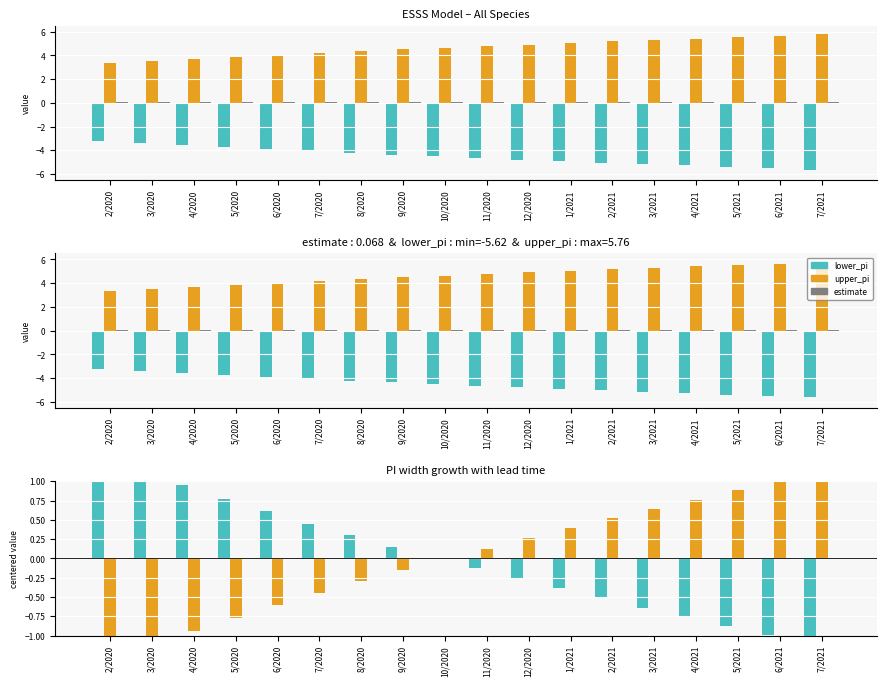

Does the chart contain any negative values?

Yes